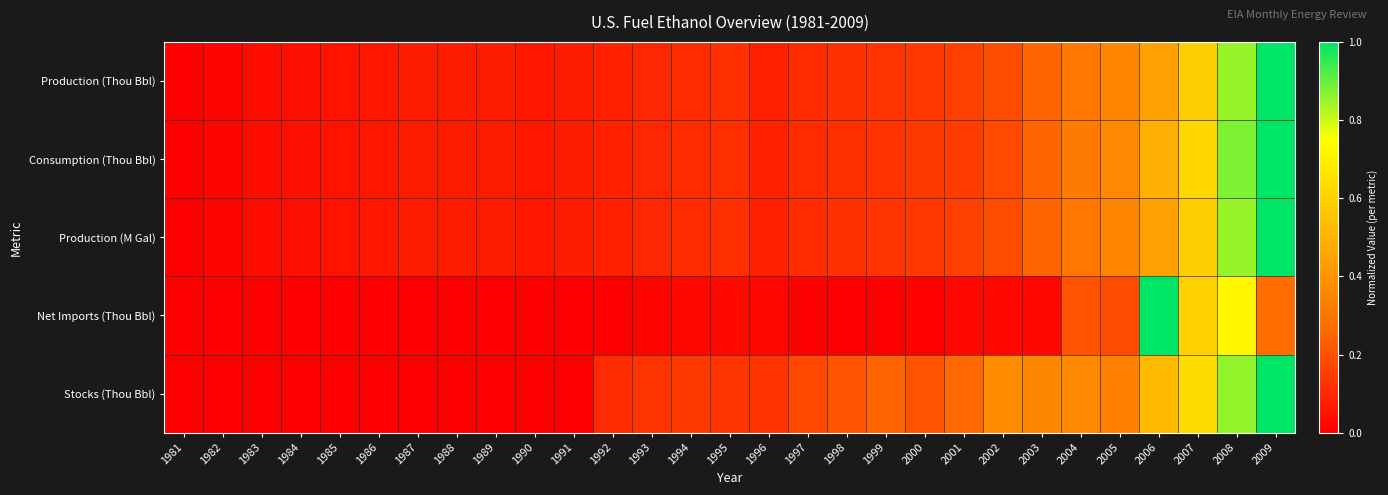

Which category has the highest value across all series?

2009